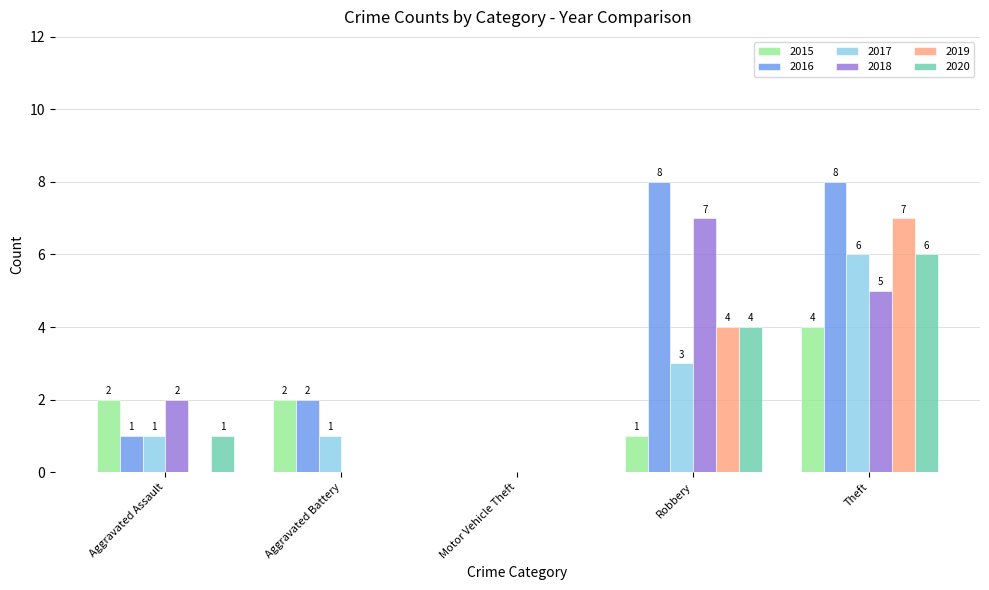

How many 2020 values are between 0 and 4?

4